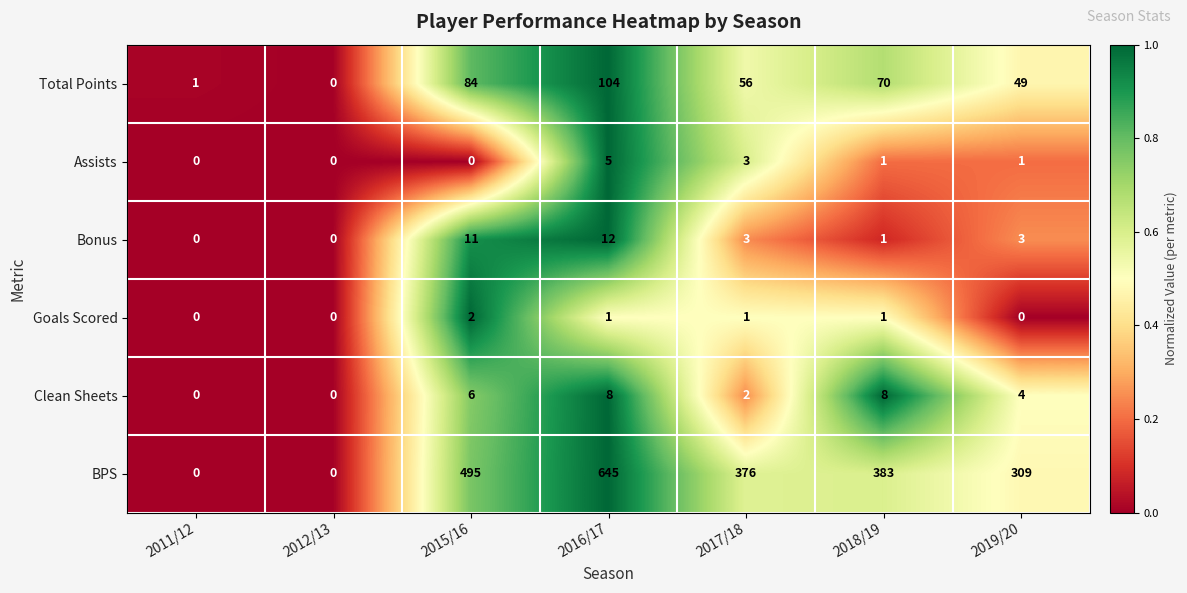

Which series has the widest spread of values?

BPS